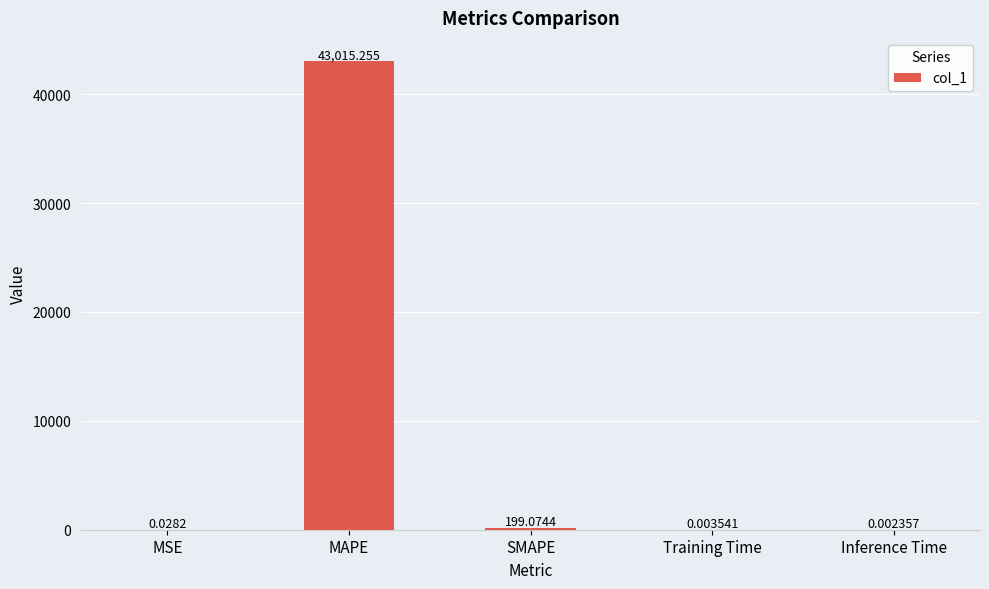

Which has a higher value, Inference Time or Training Time?

Training Time